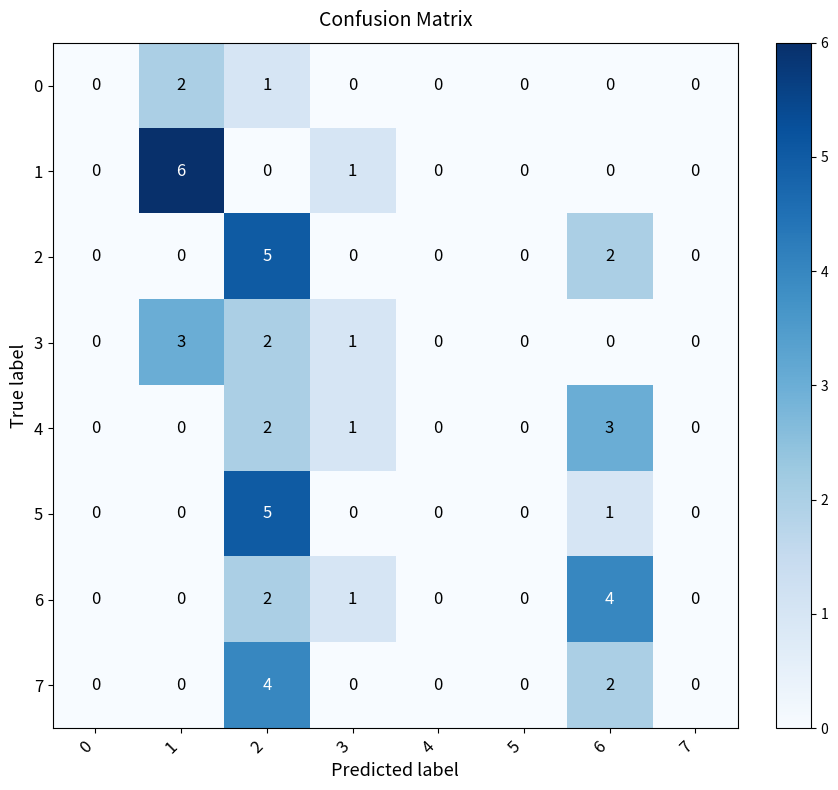

What is the maximum value shown in the chart?

6